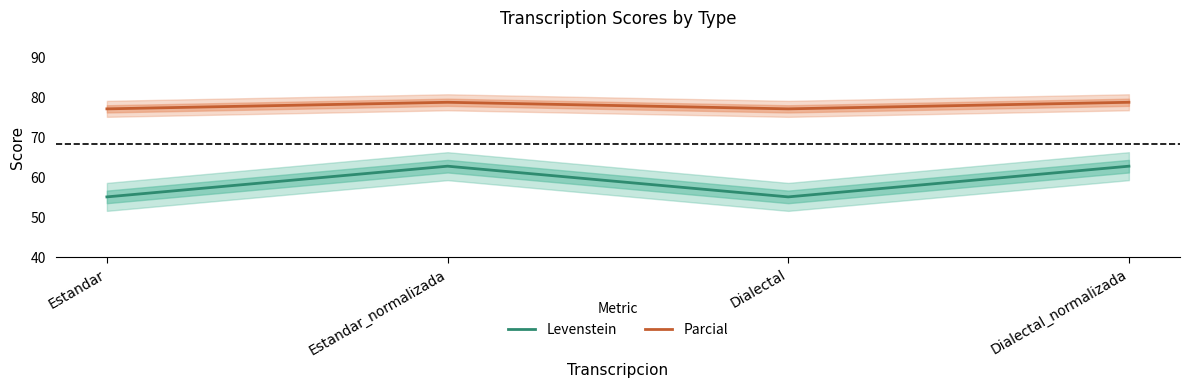

True or false: Levenstein and Parcial cross at least once.

False